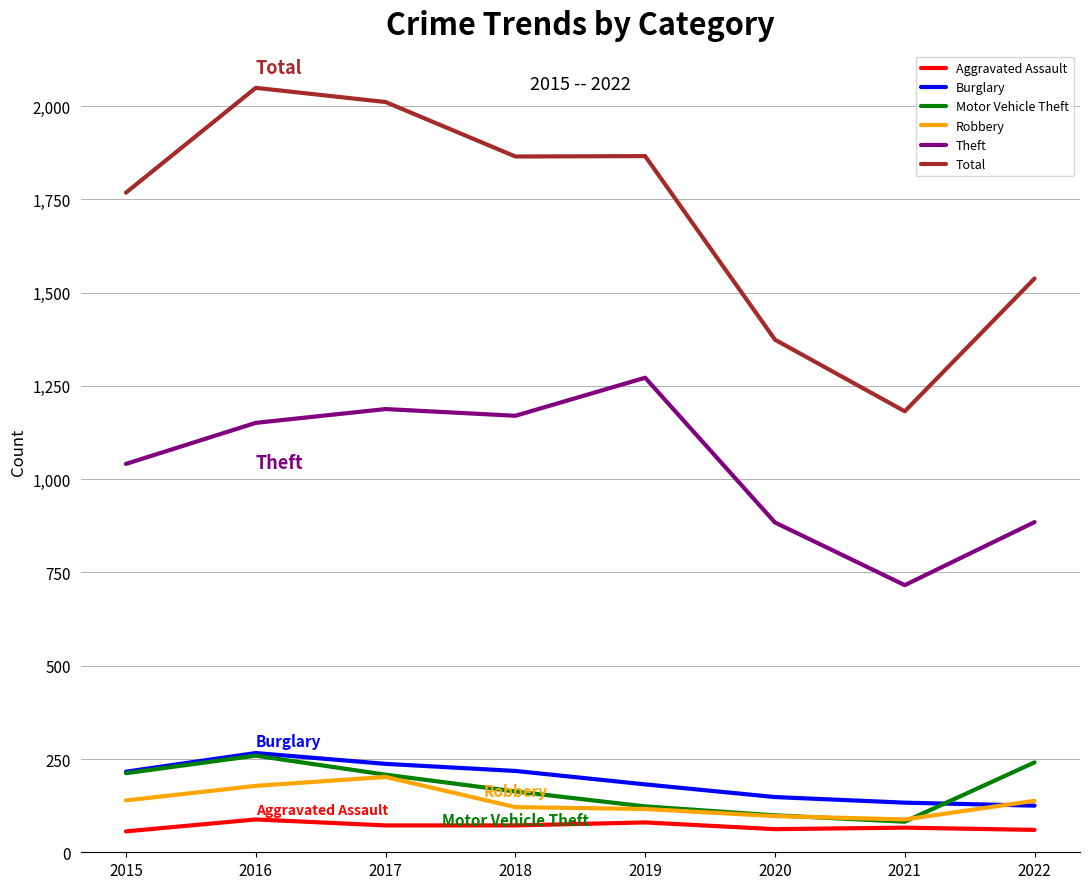

True or false: Robbery and Theft intersect in this chart.

False